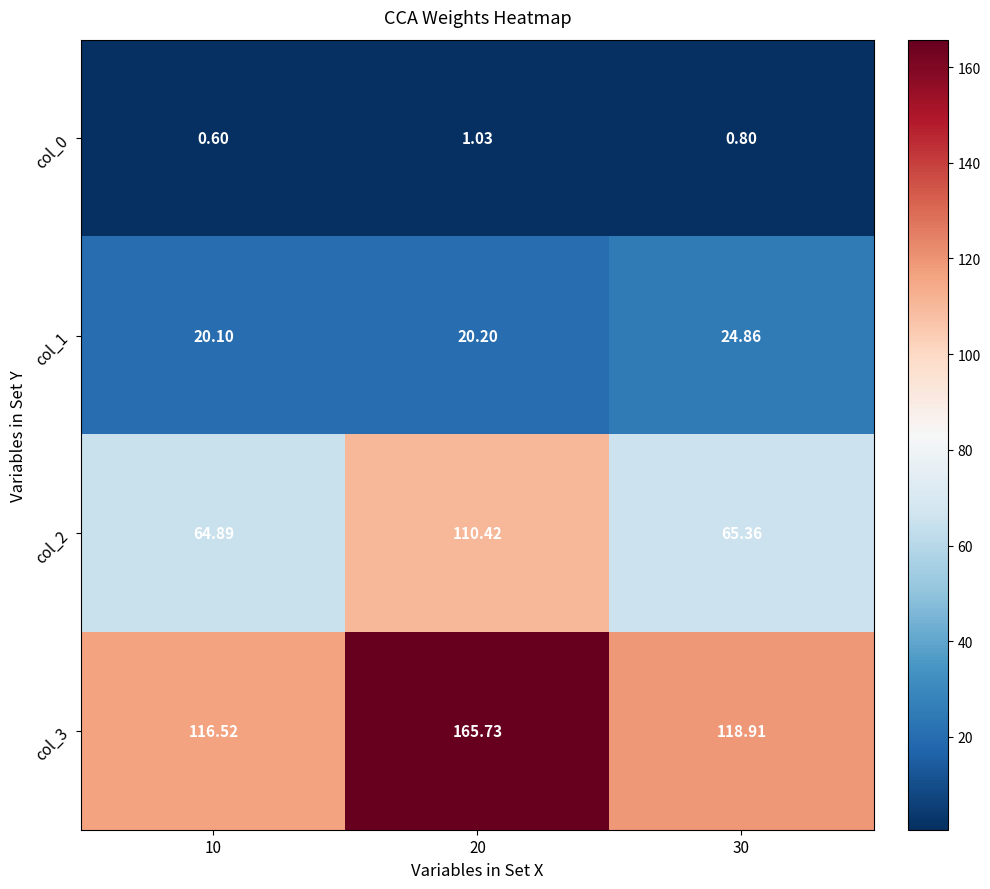

How many data points in col_3 are above 118?

2